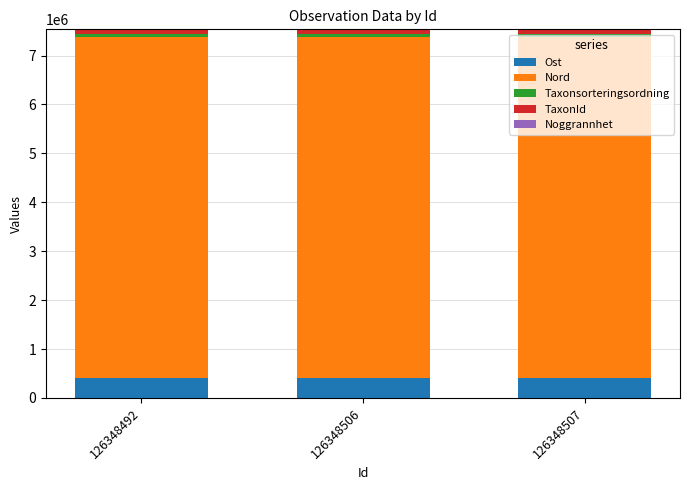

What is the sum of all Ost values?

1237181